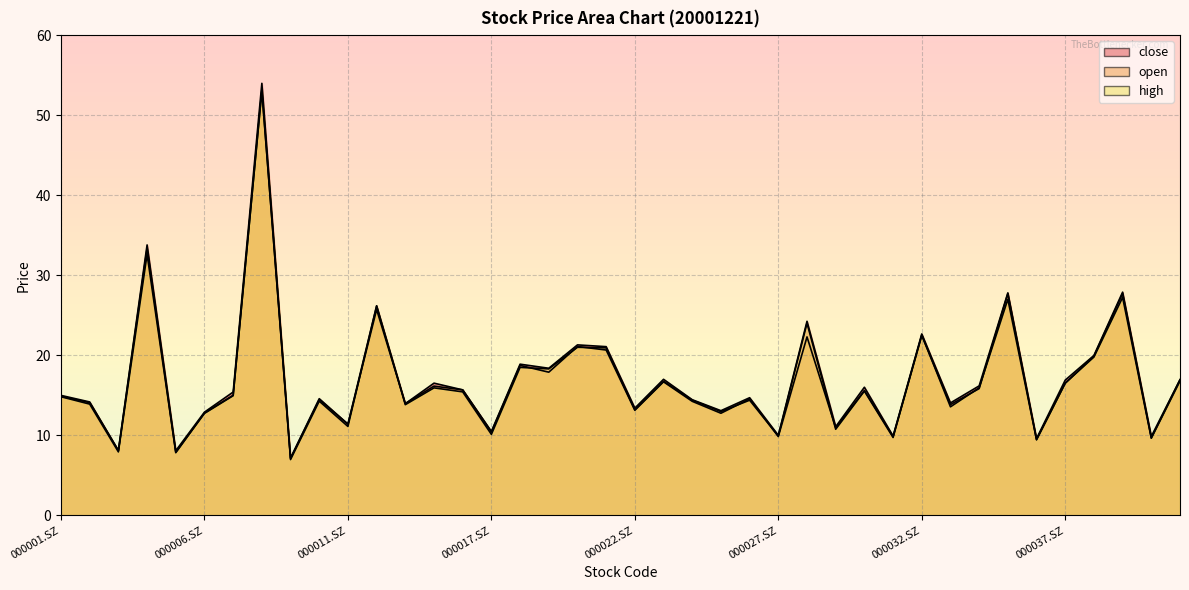

The high series shows 28.5 at 000038.SZ. True or false?

False